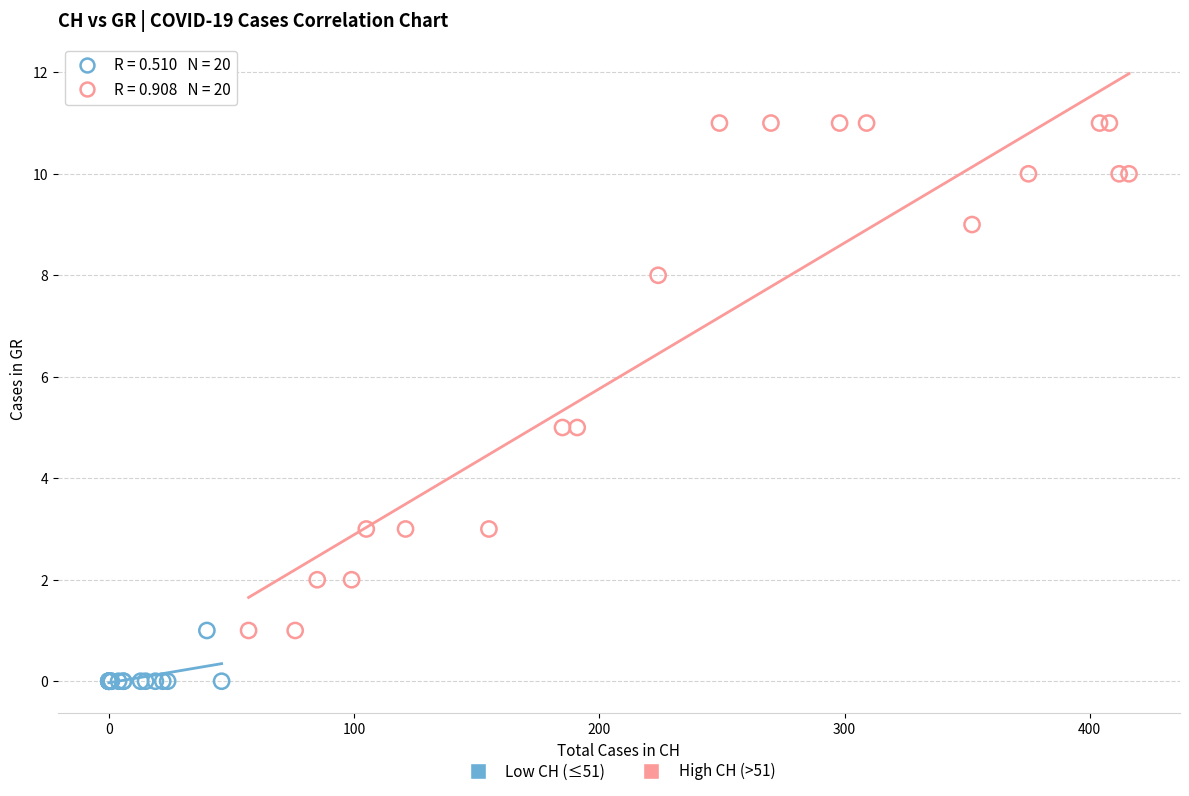

Which series has the largest Y range (max minus min)?

High CH (>51)